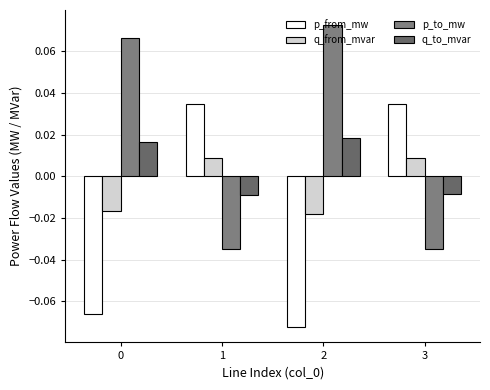

How many data points in p_to_mw are above 0?

2